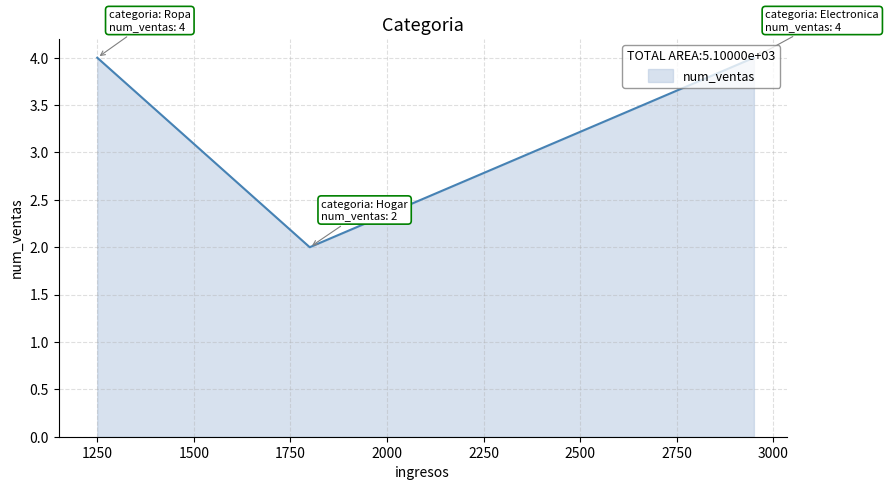

What is the sum of all values?

10